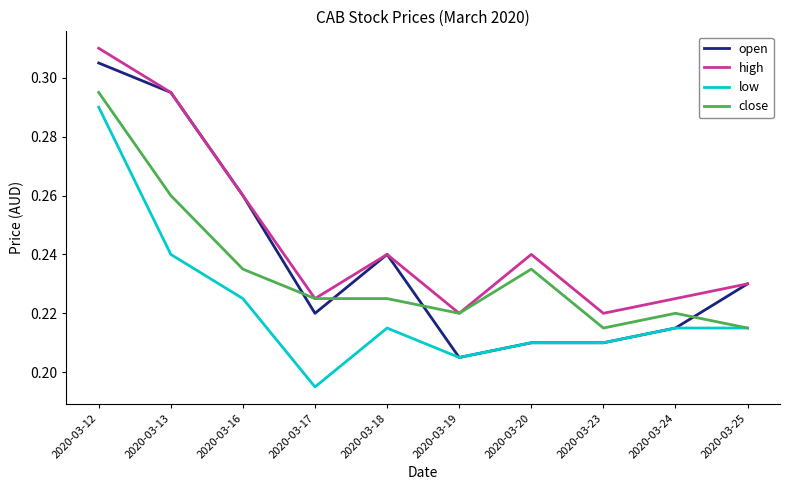

True or false: close has more than 1 interior local peaks.

True